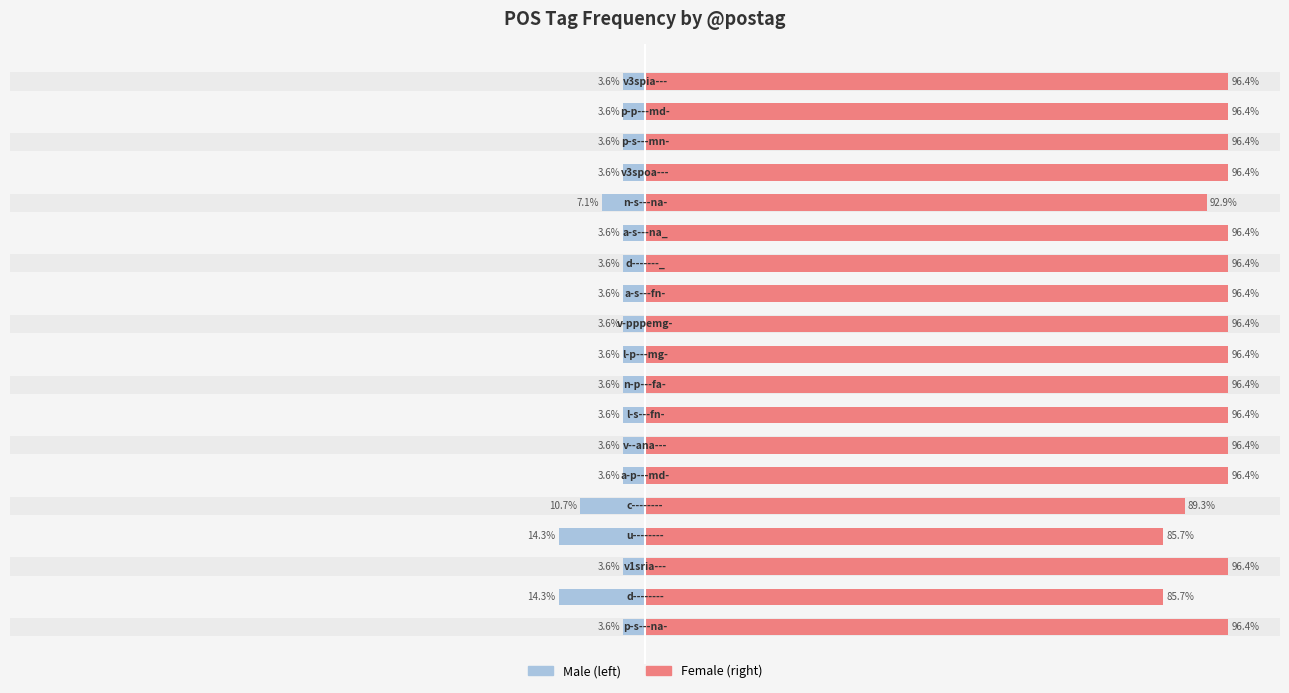

Which series has the largest total across all categories?

Female